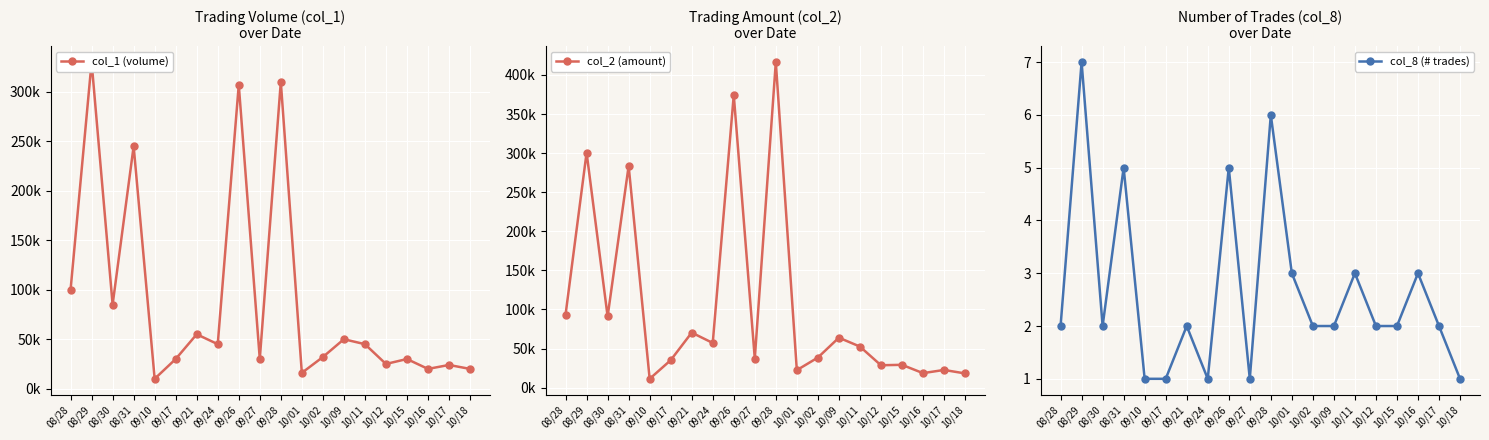

What position from the right is 10/11?

6